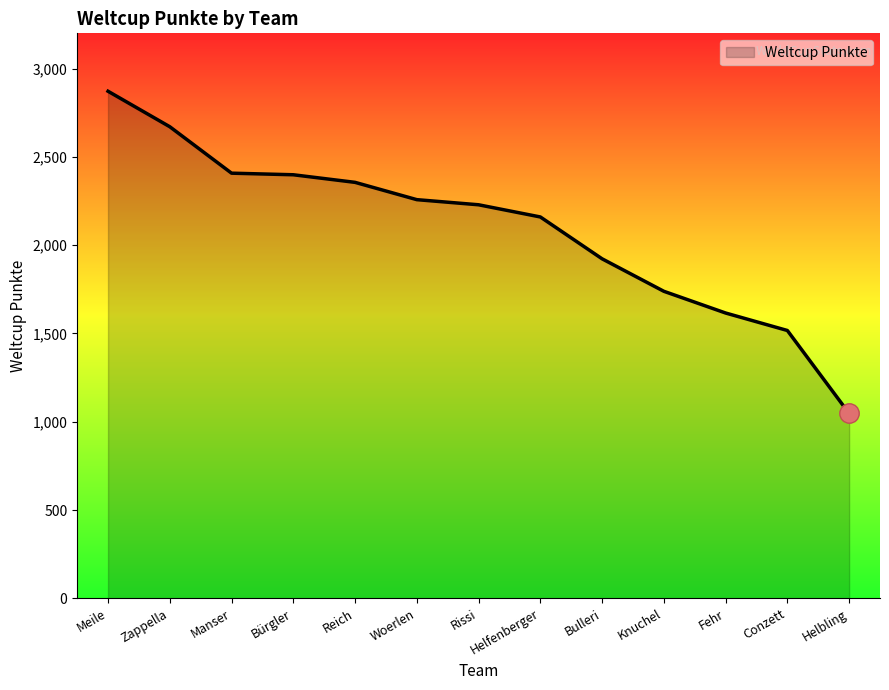

The value at Manser is 1267. True or false?

False